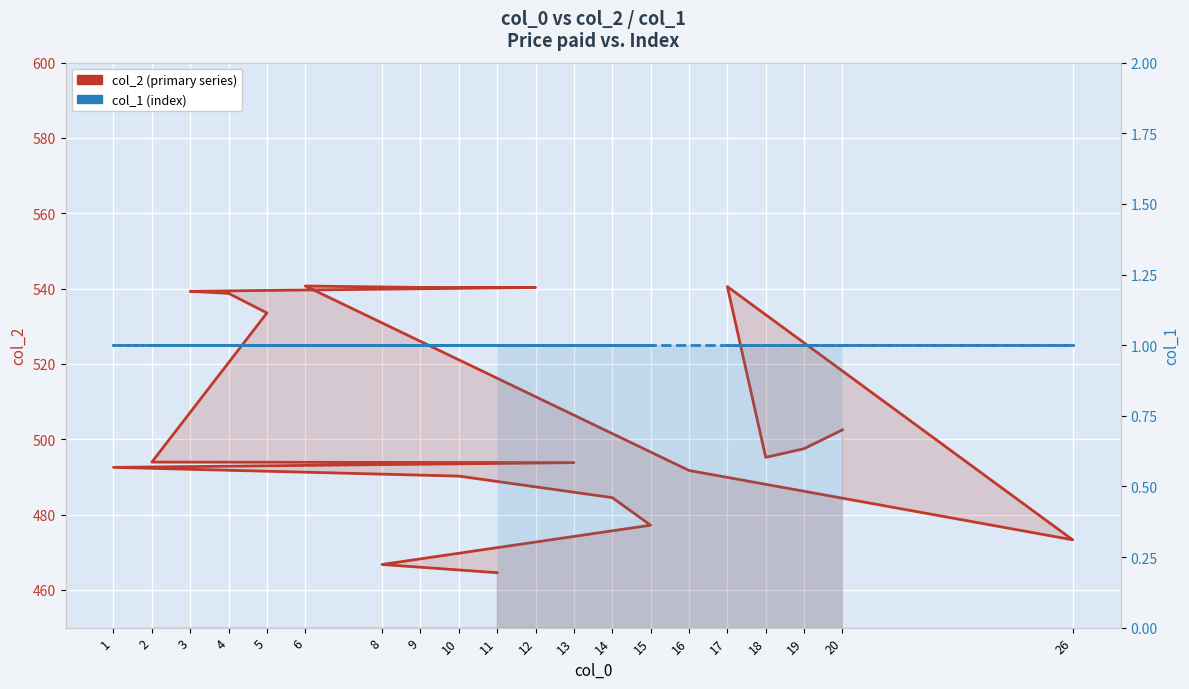

What is the spread (max minus min) of values at 3?

538.3